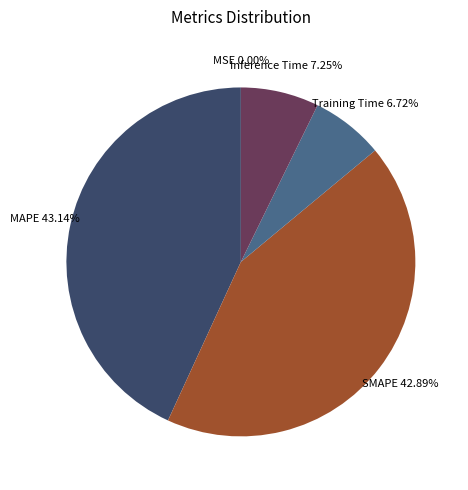

Does Inference Time 7.25% represent more than half of the total?

No